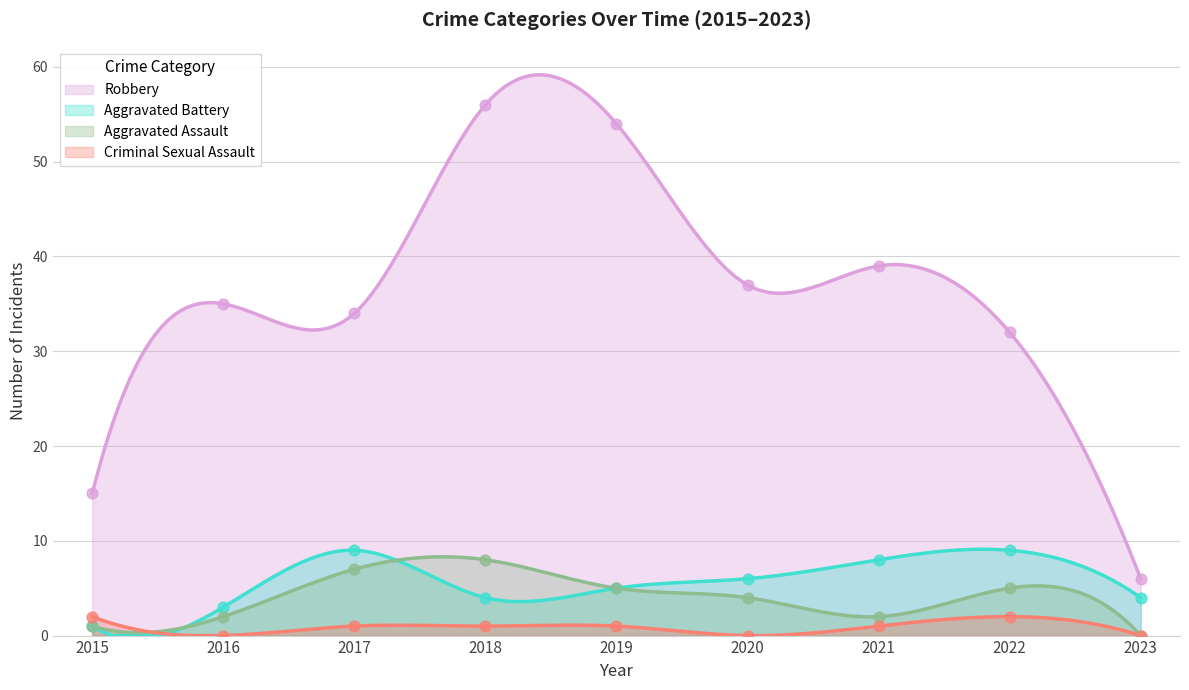

At which category is the sum across all series the highest?

2018